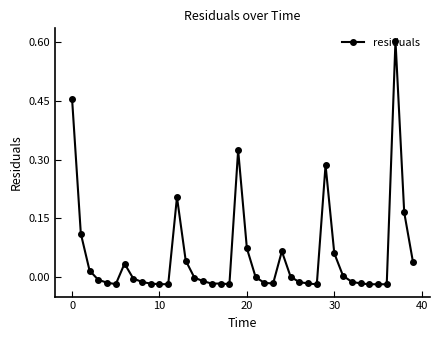

What is the difference between the maximum and minimum values?

0.6